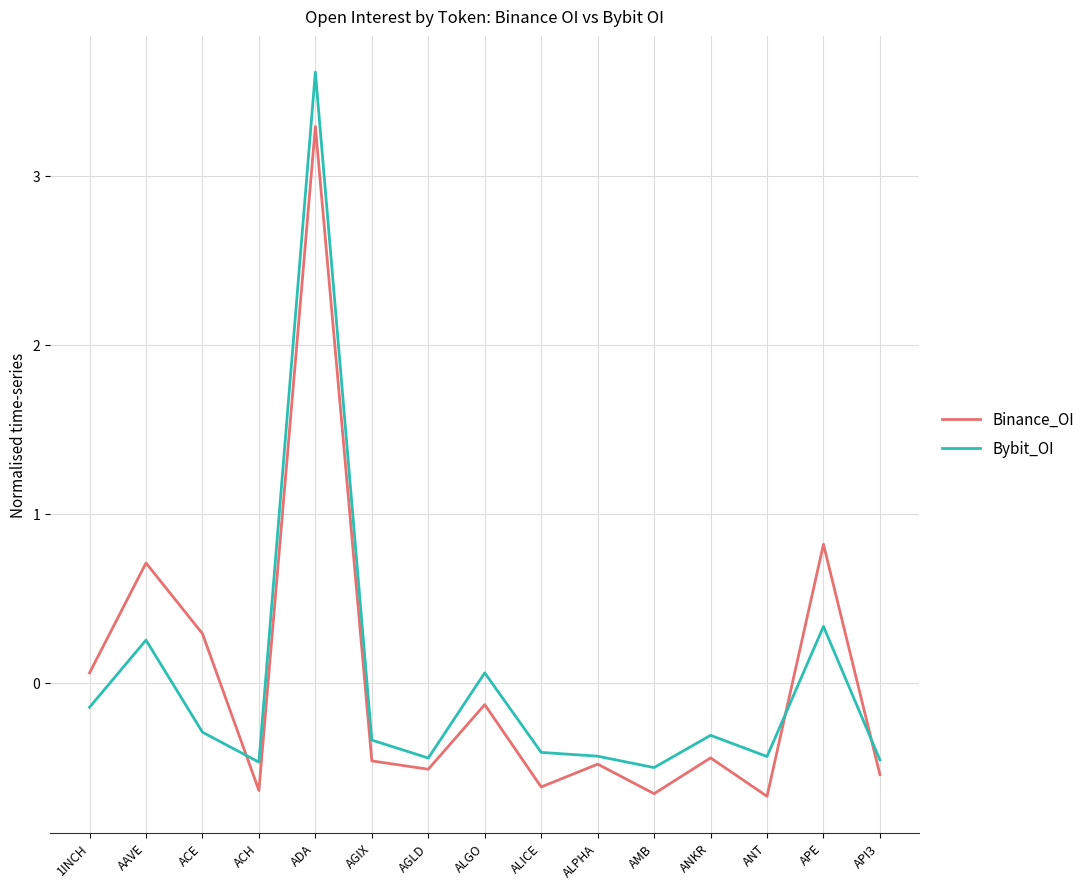

True or false: Bybit_OI has more than 0 interior local peaks.

True